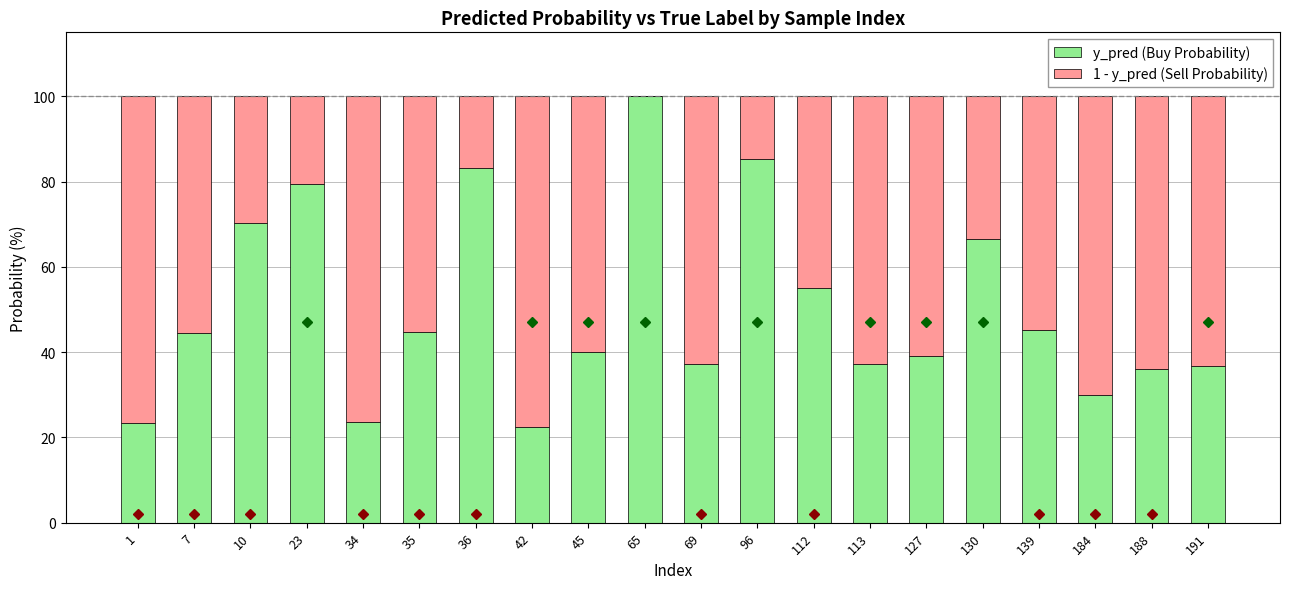

The value of y_pred (Buy Probability) at 184 is 30.0. True or false?

True